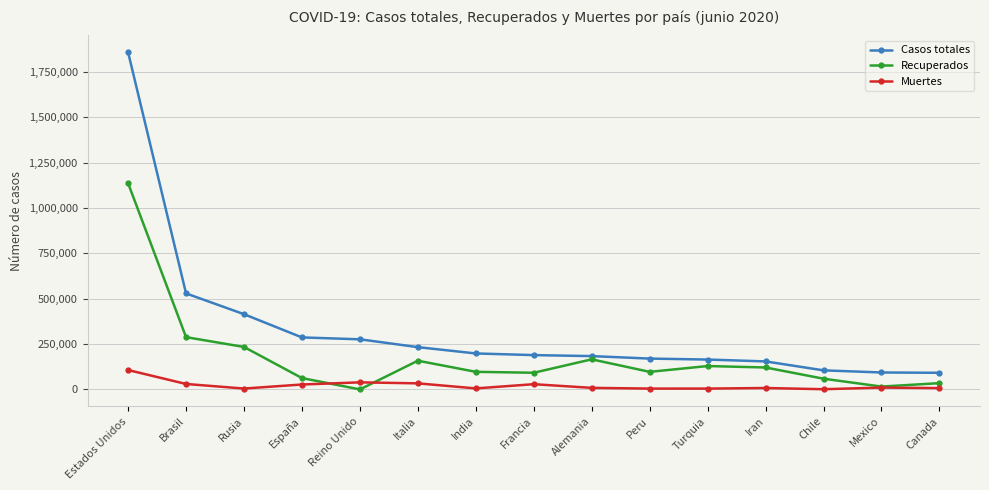

What is the highest value of the Muertes series?

106925